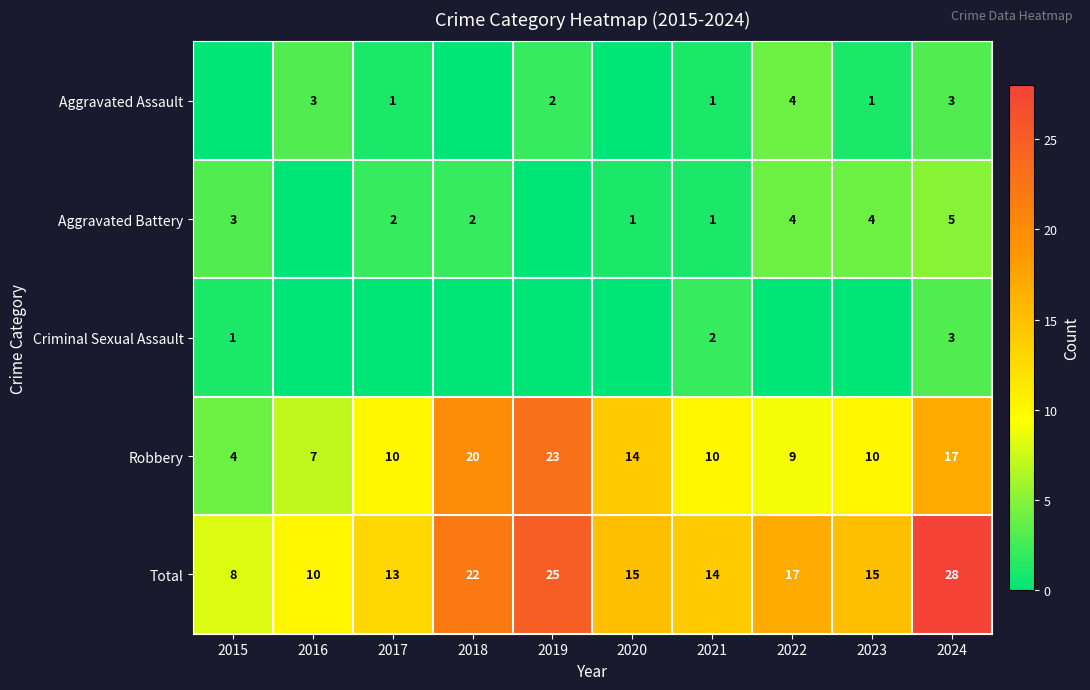

Which label corresponds to the largest value in the chart?

2024